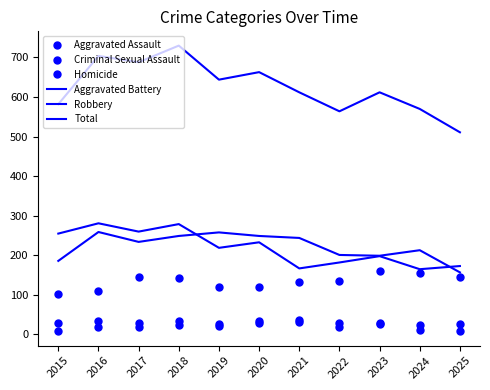

What is the lowest value of the Criminal Sexual Assault series?

25